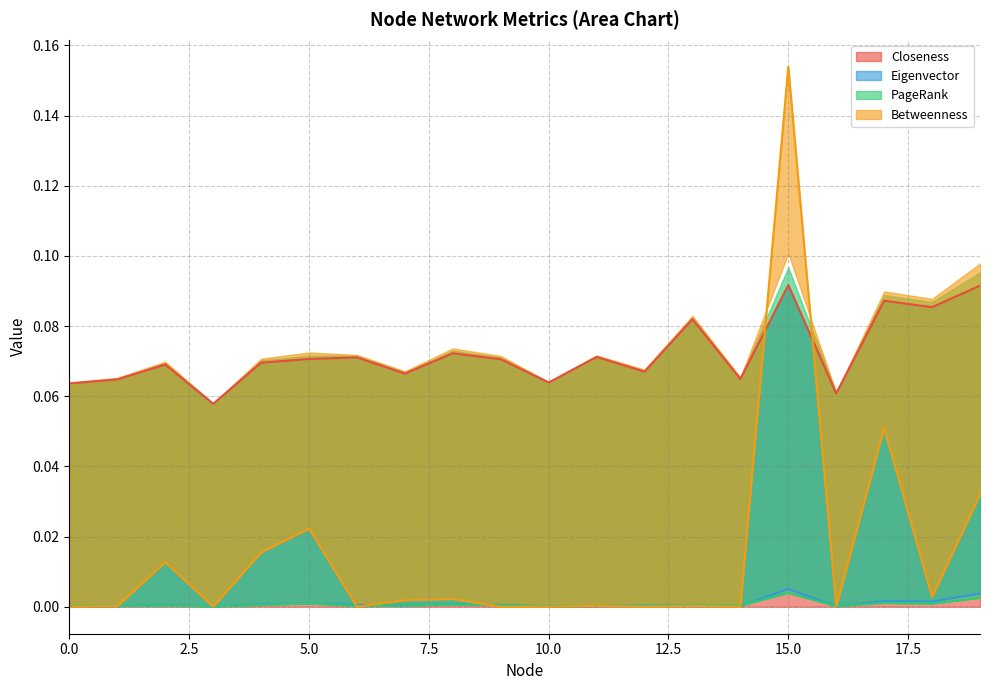

Reading right to left, extract all data points from this chart.

Closeness: 0.1	0.1	0.1	0.1	0.1	0.1	0.1	0.1	0.1	0.1	0.1	0.1	0.1	0.1	0.1	0.1	0.1	0.1	0.1	0.1
Eigenvector: 0.0	0.0	0.0	0.0	0.0	0.0	0.0	0.0	0.0	0.0	0.0	0.0	0.0	0.0	0.0	0.0	0.0	0.0	0.0	0.0
PageRank: 0.0	0.0	0.0	0.0	0.0	0.0	0.0	0.0	0.0	0.0	0.0	0.0	0.0	0.0	0.0	0.0	0.0	0.0	0.0	0.0
Betweenness: 0.0	0.0	0.1	0.0	0.2	0.0	0.0	0.0	0.0	0.0	0.0	0.0	0.0	0.0	0.0	0.0	0.0	0.0	0.0	0.0